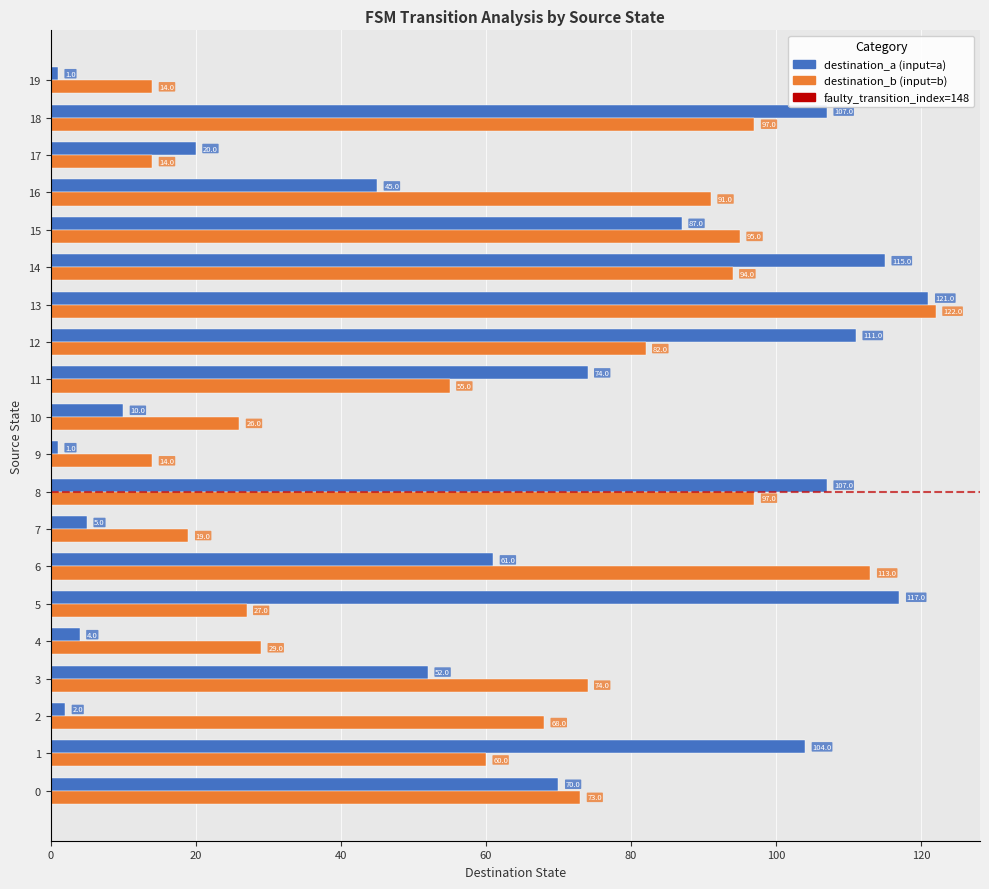

Is it true that destination_a (input=a) equals 121 at 13?

True